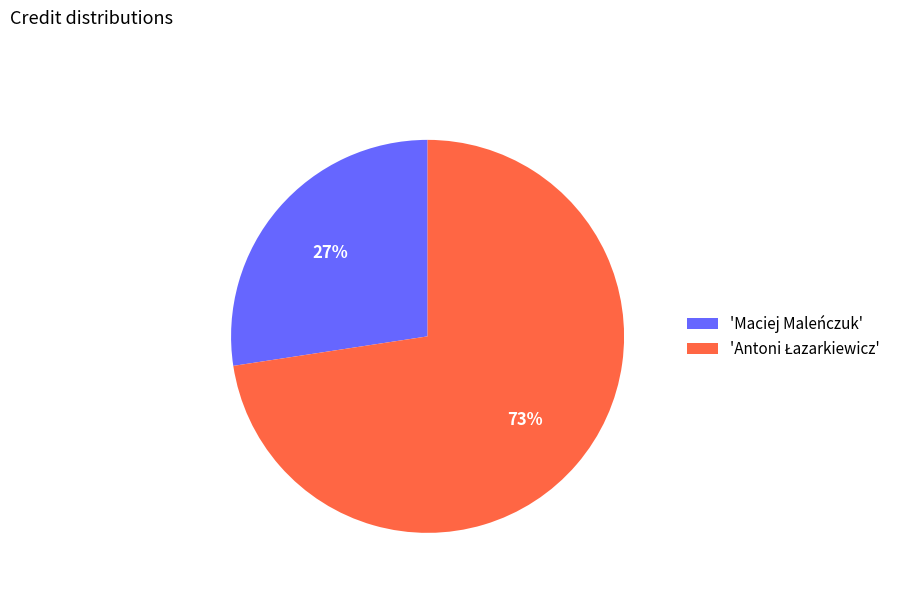

The 'Maciej Maleńczuk' slice represents 13% of the pie. True or false?

False